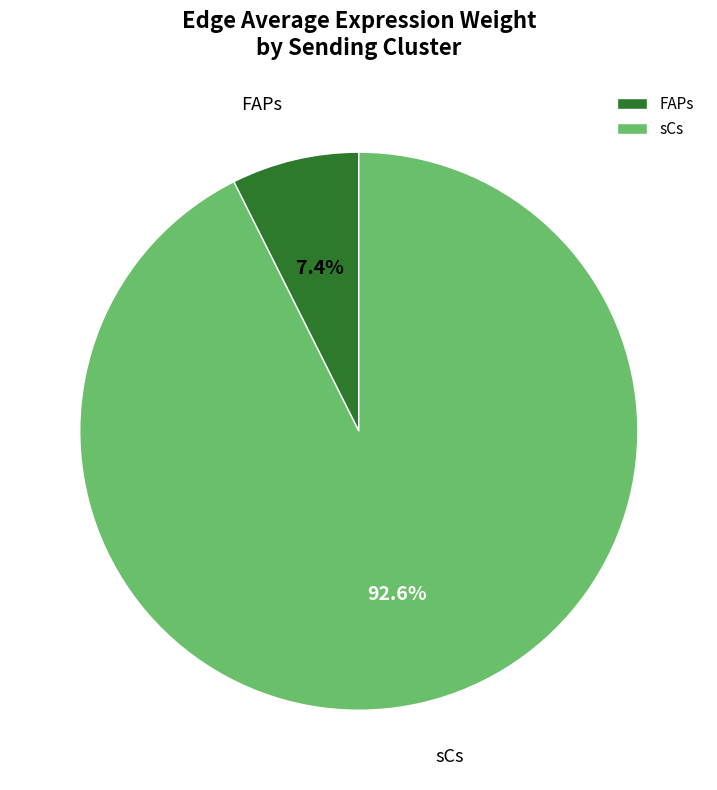

What is the ratio of the value at sCs to the value at FAPs?

12.5